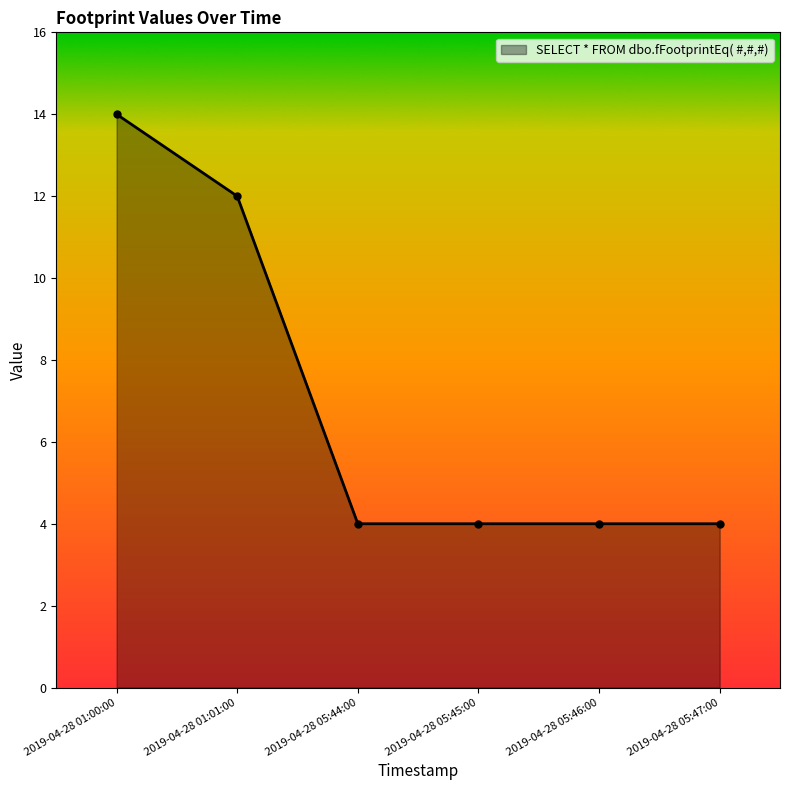

What is the difference between the maximum and minimum values?

10